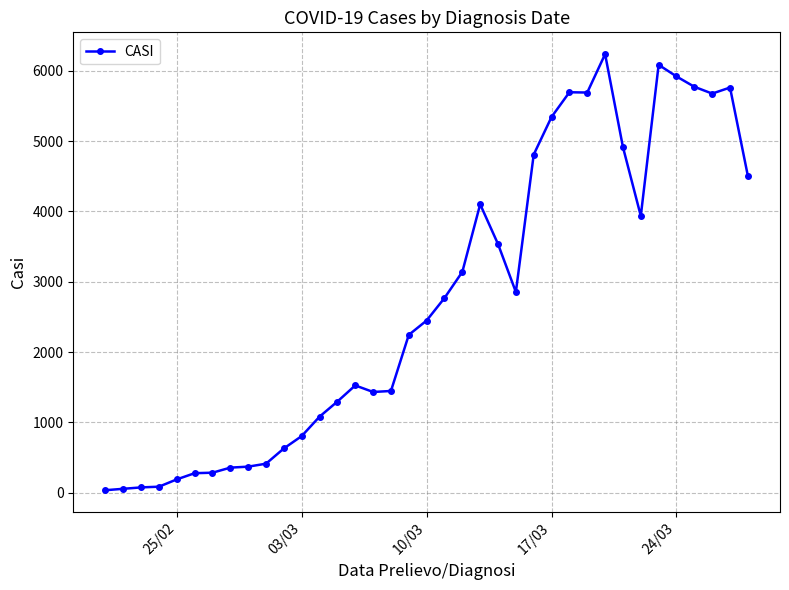

What is the difference between the second highest and second lowest values?

6029